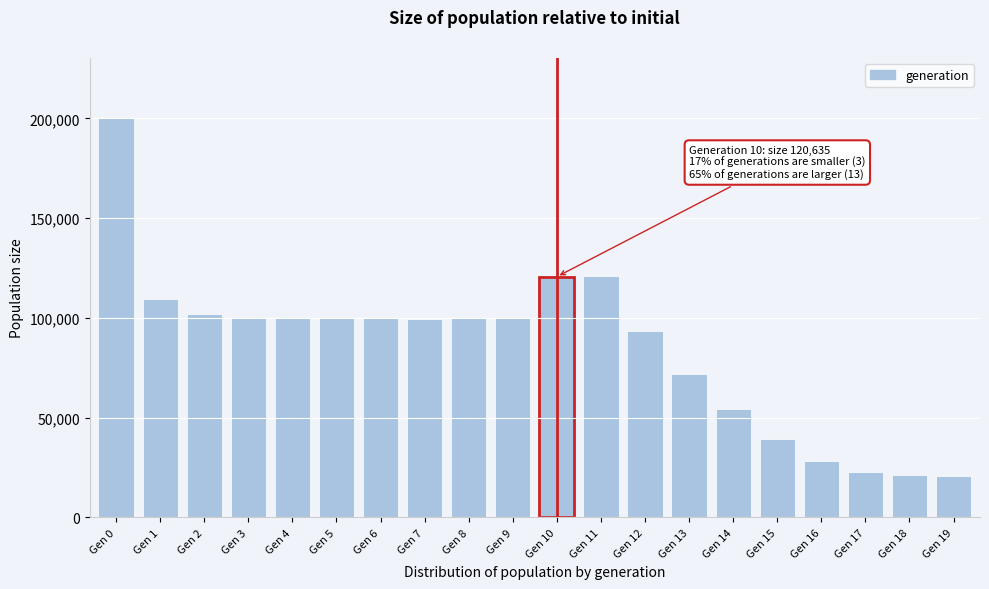

Is it true that the value at Gen 2 is 152958?

False